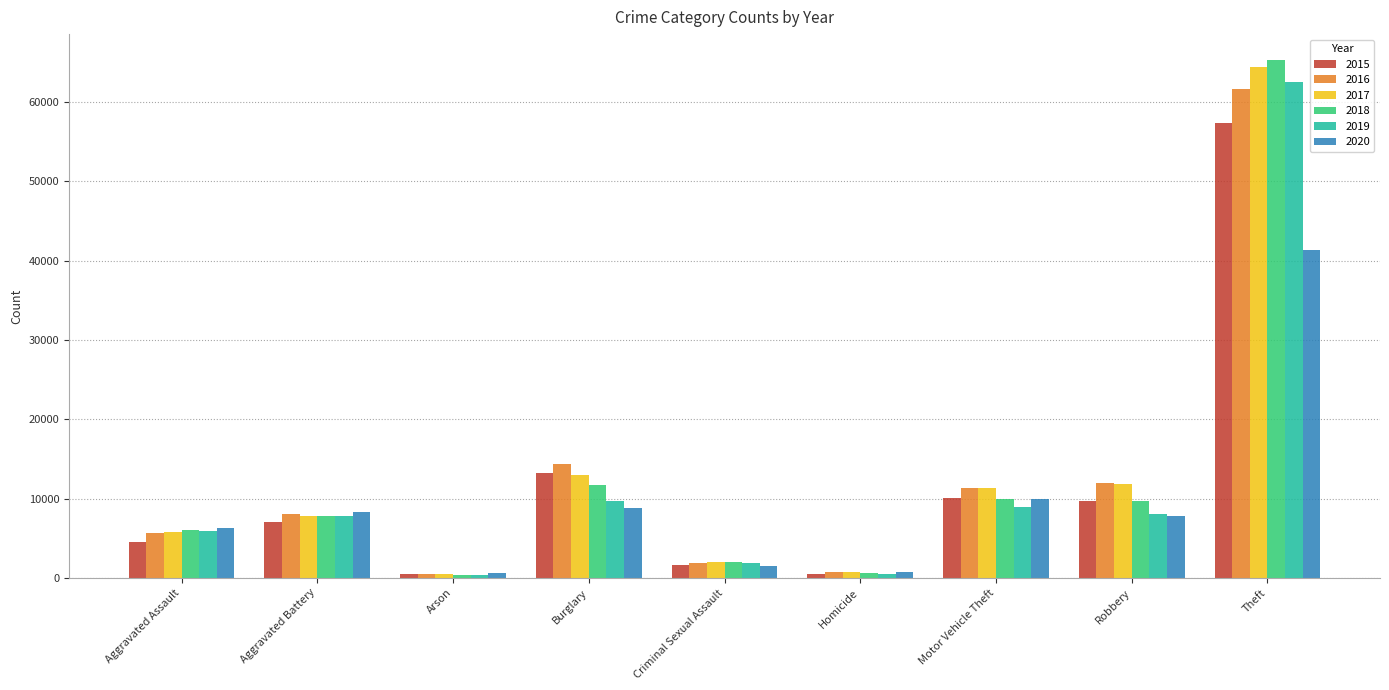

How many series are shown in this chart?

6